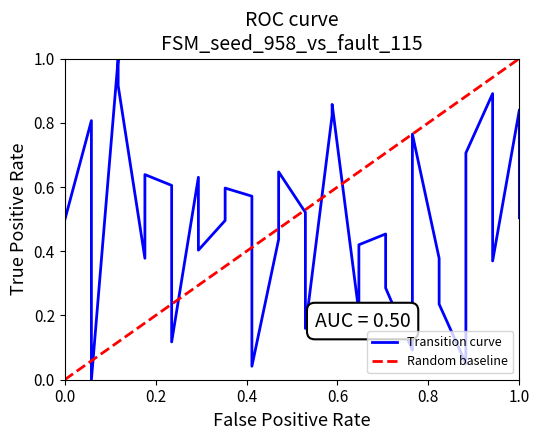

The chart shows a value of 0.9 at 10. True or false?

False